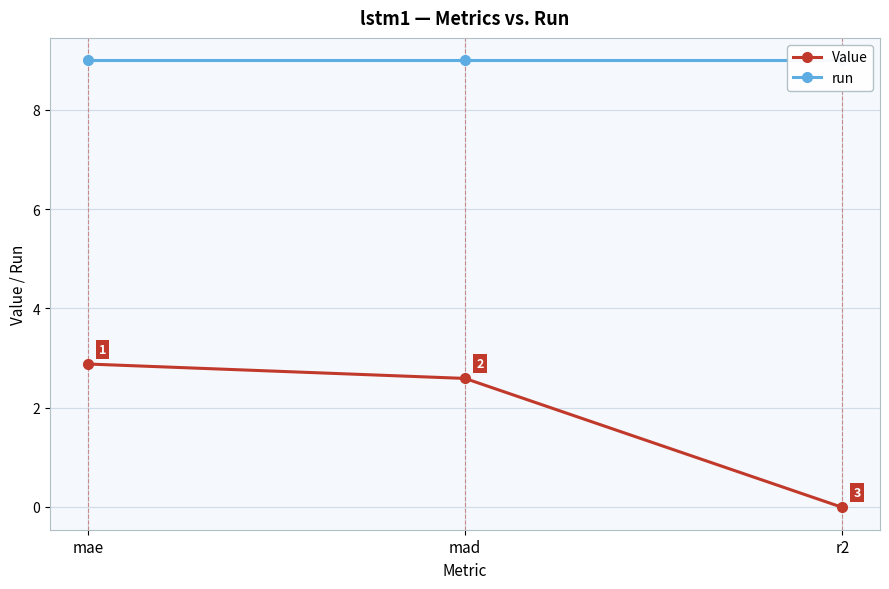

Rank the series by their average value, from highest to lowest.

run, Value